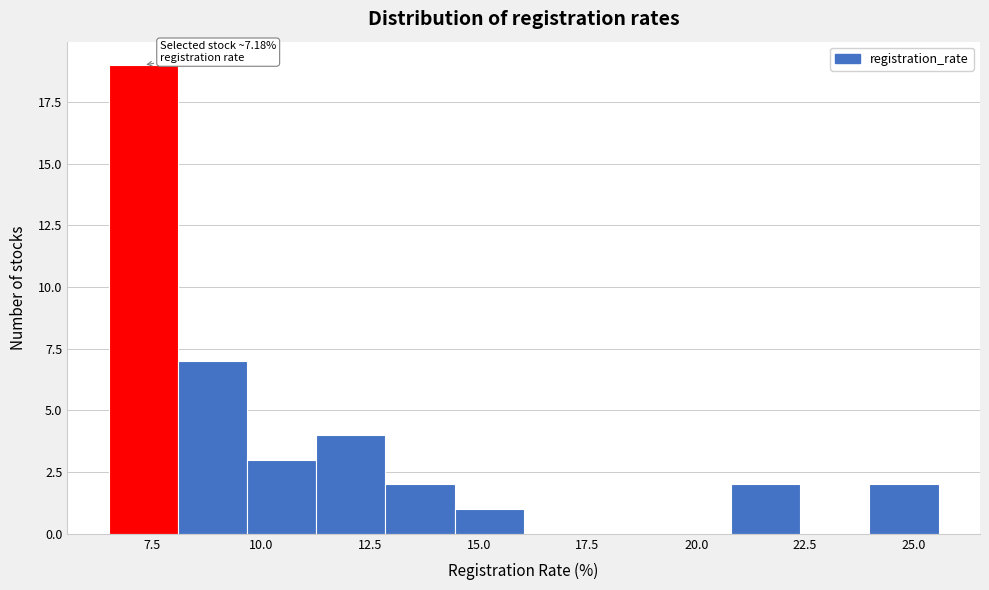

Around what value on the x-axis is the tallest bar? Give the approximate position of its centre, as read against the axis.

7.5